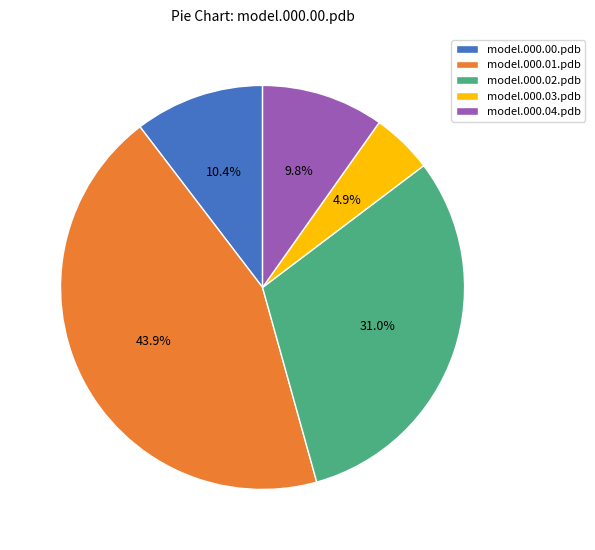

Is there a majority slice in this chart?

No